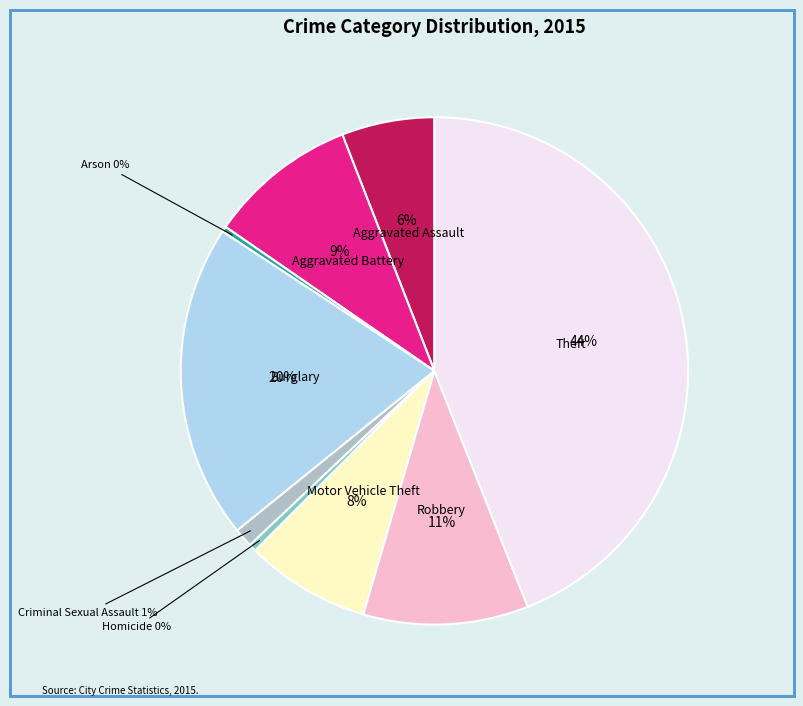

Which has a higher value, Criminal Sexual Assault or Aggravated Battery?

Aggravated Battery